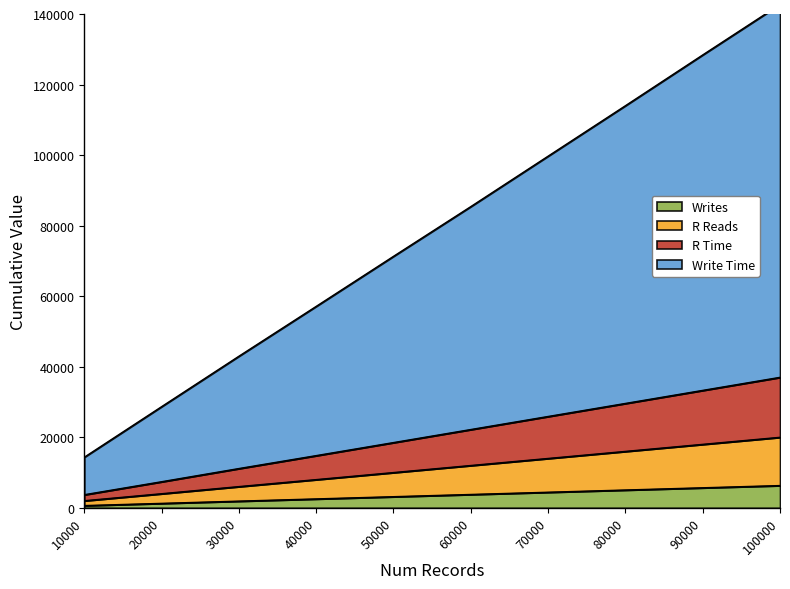

Does the chart have visible grid lines?

No